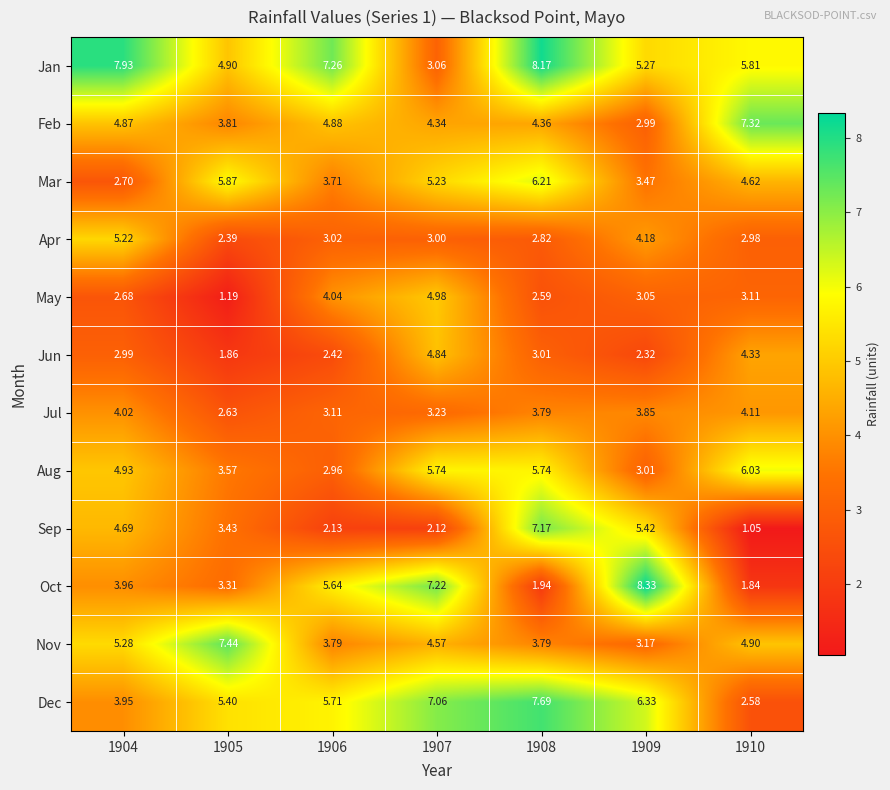

Which series has the largest range (max minus min)?

Oct